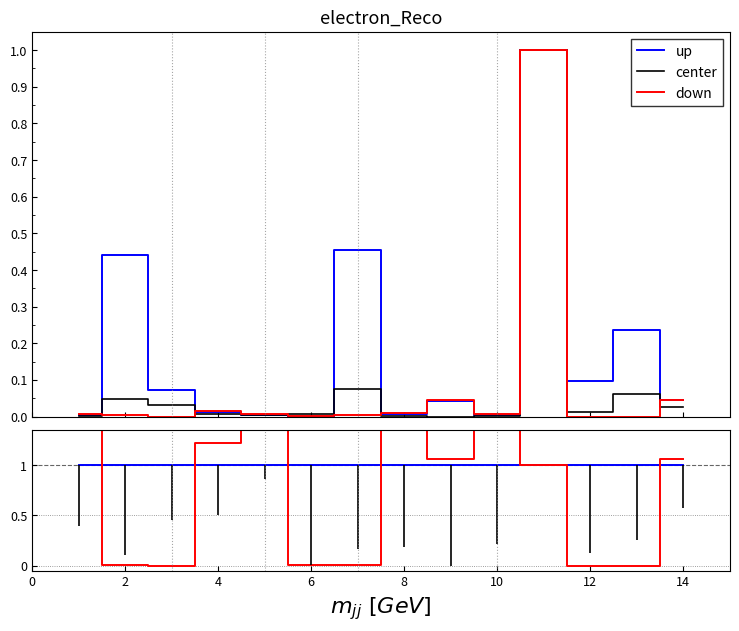

True or false: up and down cross at least once.

True